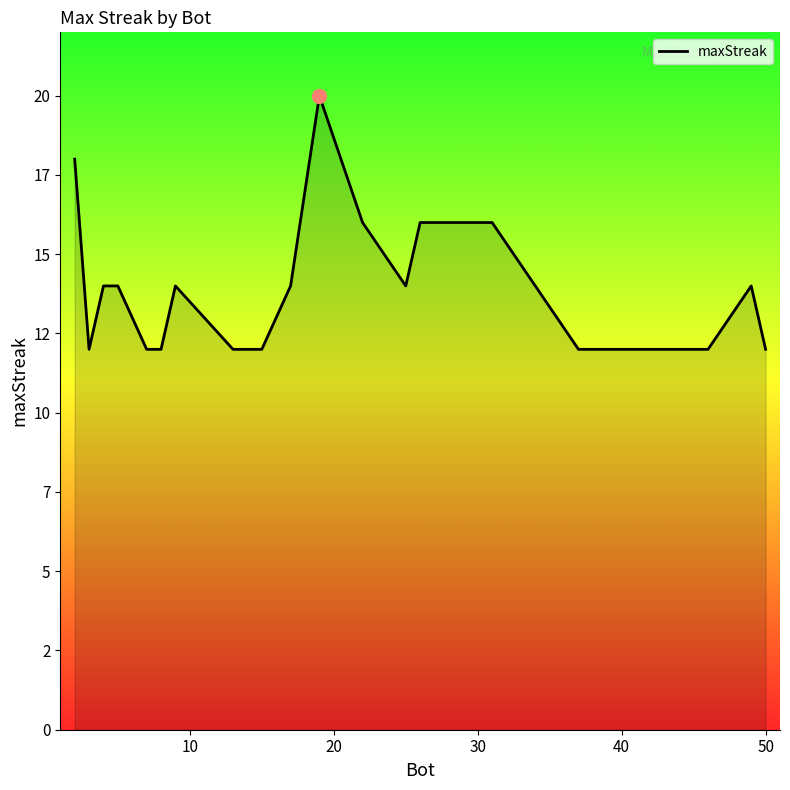

How many points are lower than both their immediate neighbors (excluding endpoints)?

2